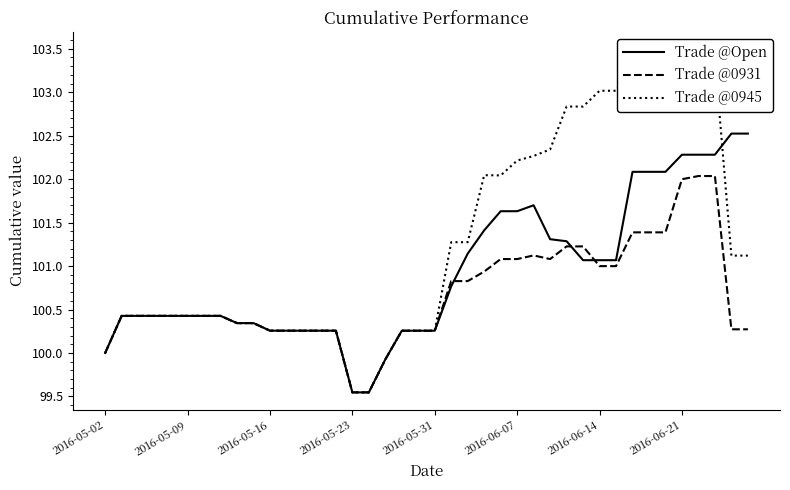

What is the maximum value for Trade @0931?

102.0